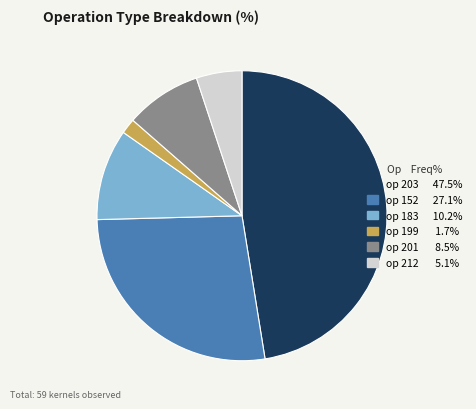

Is there any slice that represents more than half of the pie?

No